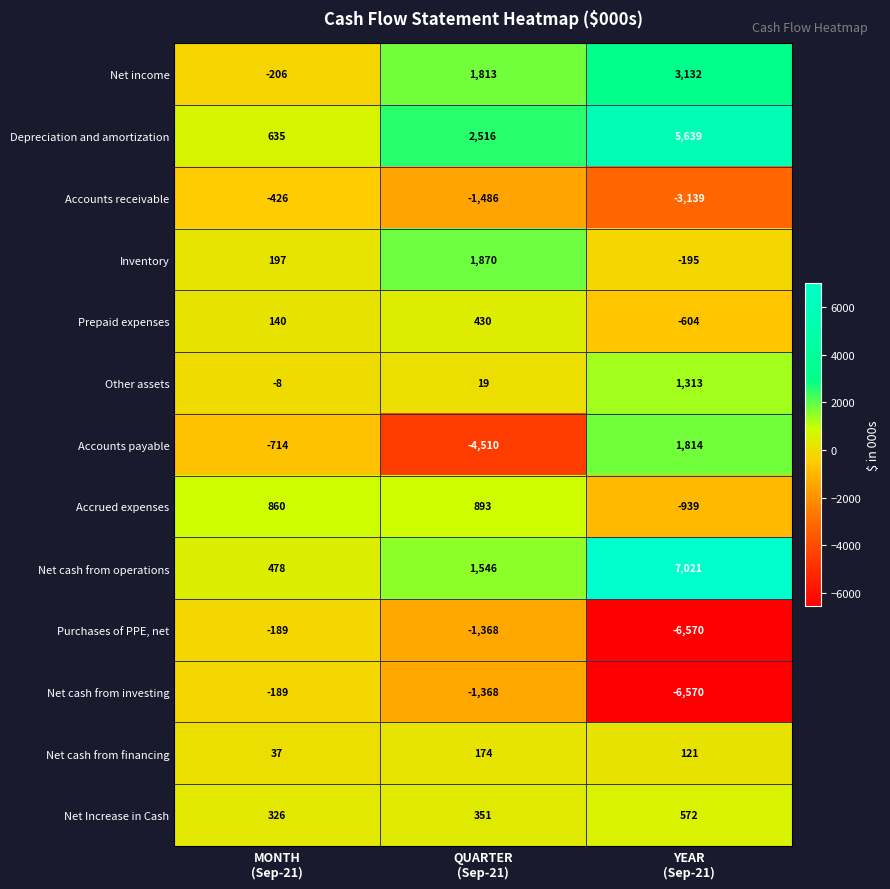

What is the sum of all Purchases of PPE, net values?

-8127